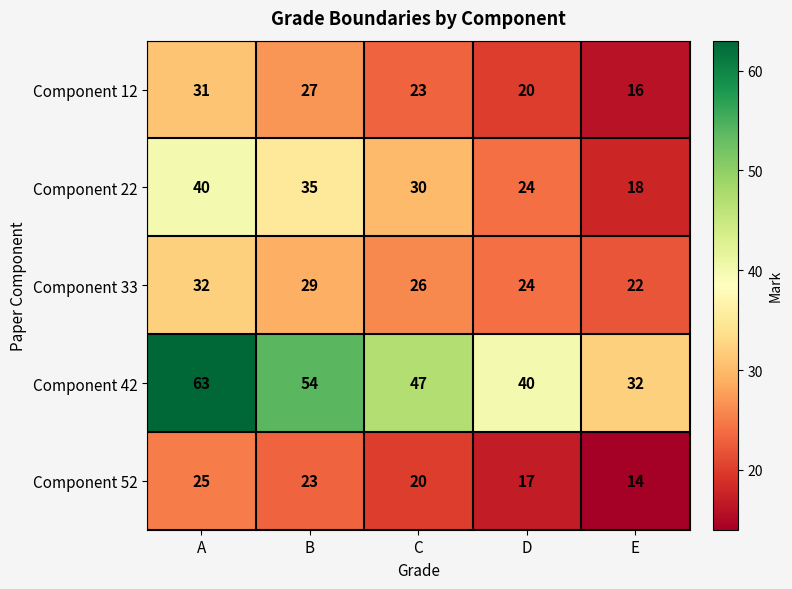

How many data points does each series have?

5